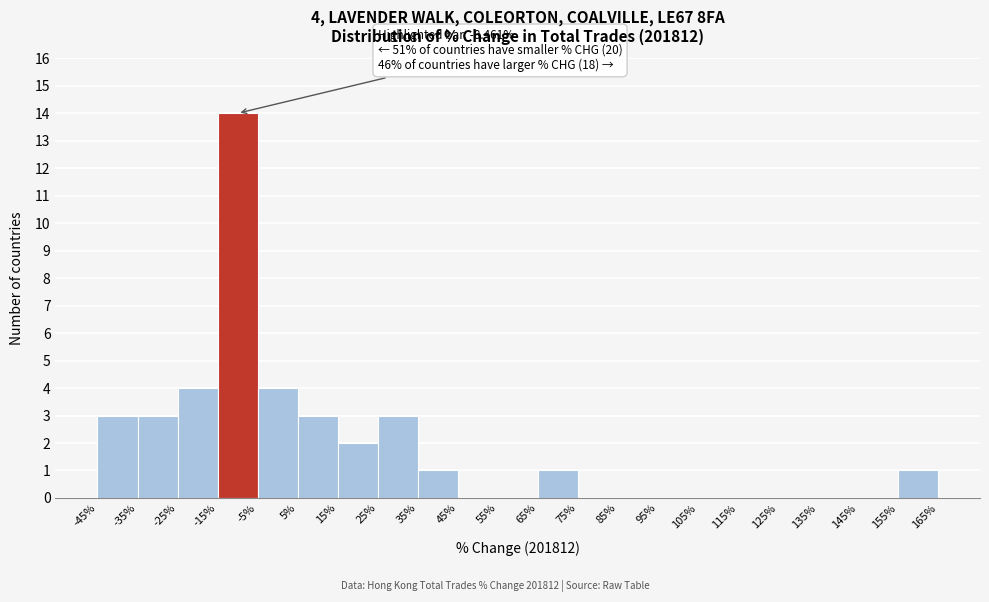

Over which range of the x-axis is the bar tallest?

-15% to -5%